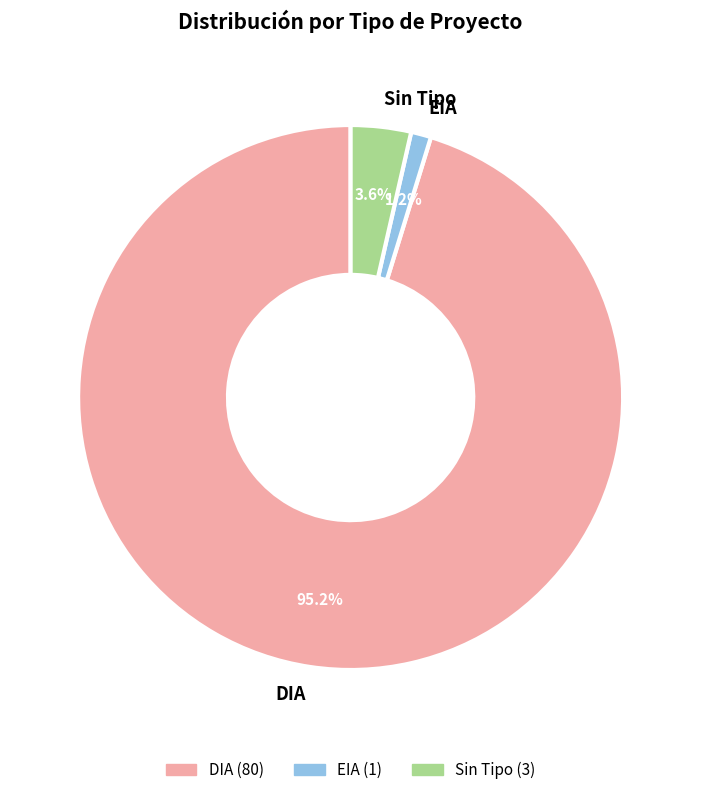

Which slice is the smallest?

EIA